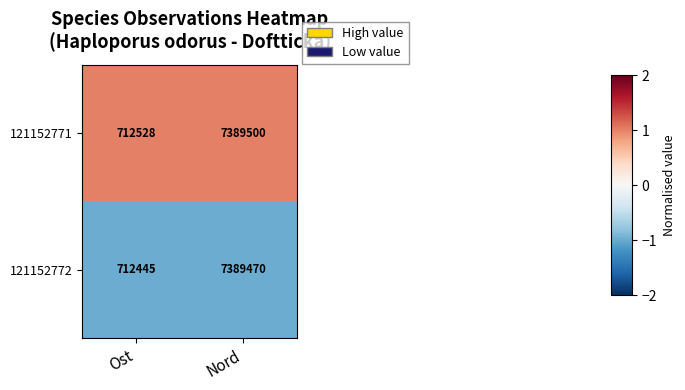

Reading right to left, extract all data points from this chart.

121152771: Nord=7389500	Ost=712528
121152772: Nord=7389470	Ost=712445